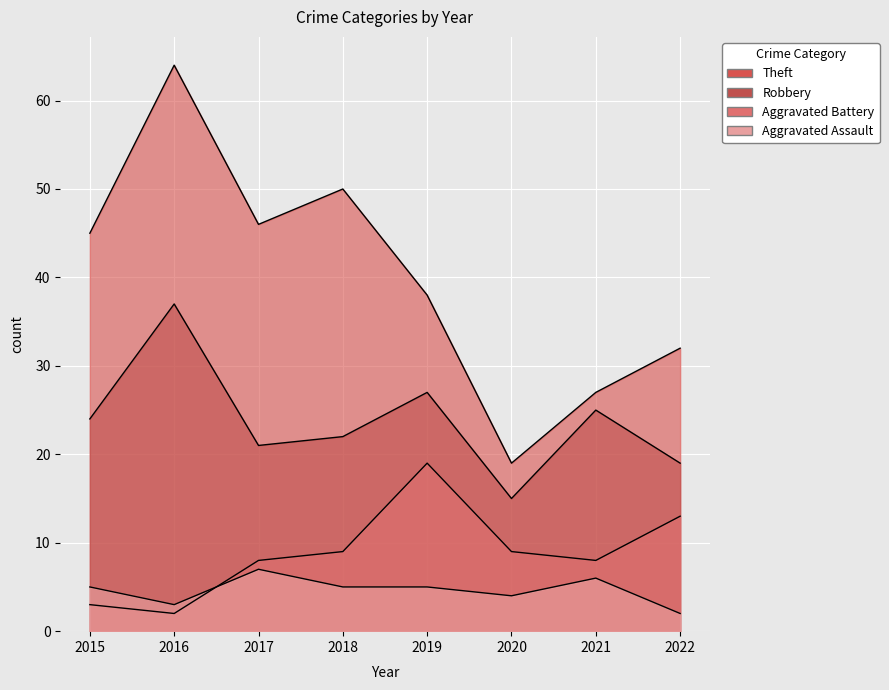

How many values in the Robbery series exceed 24?

3